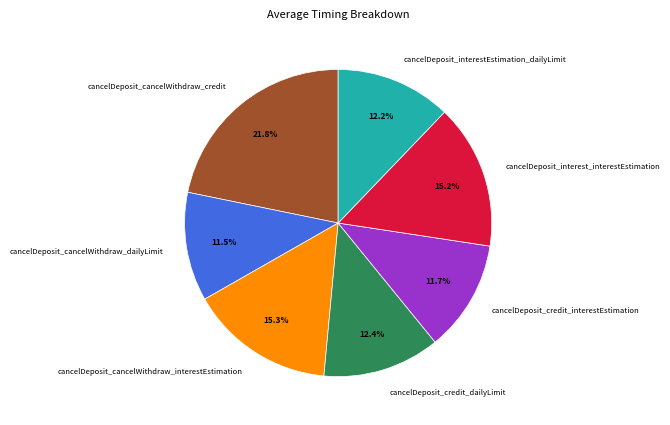

To the nearest percent, what is the average slice percentage?

14%